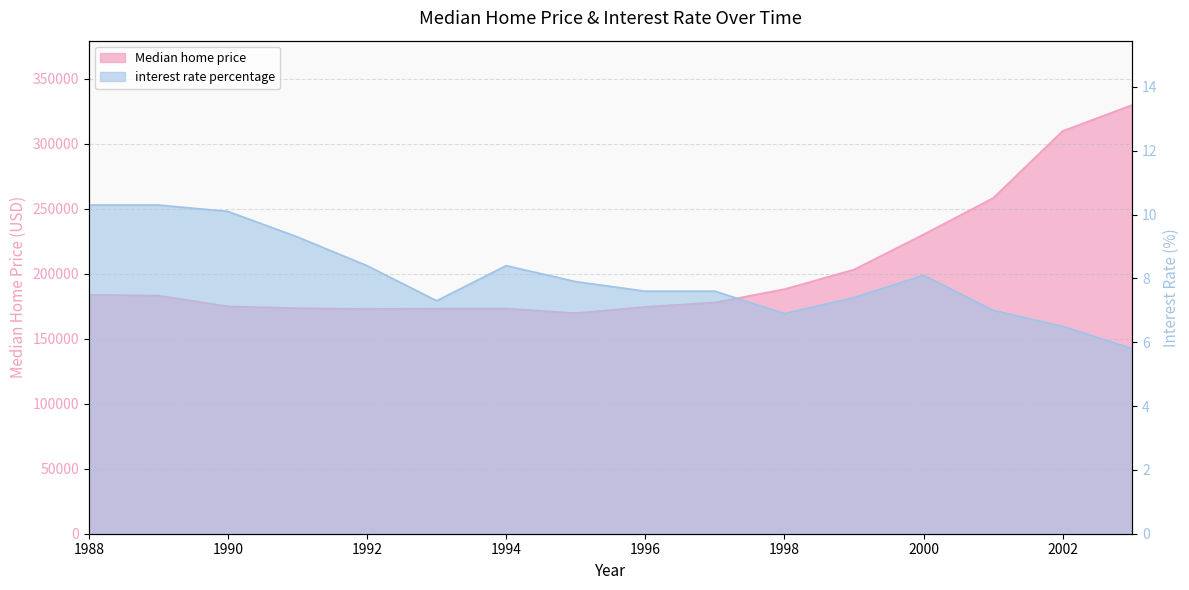

At which category is the sum across all series the highest?

2003